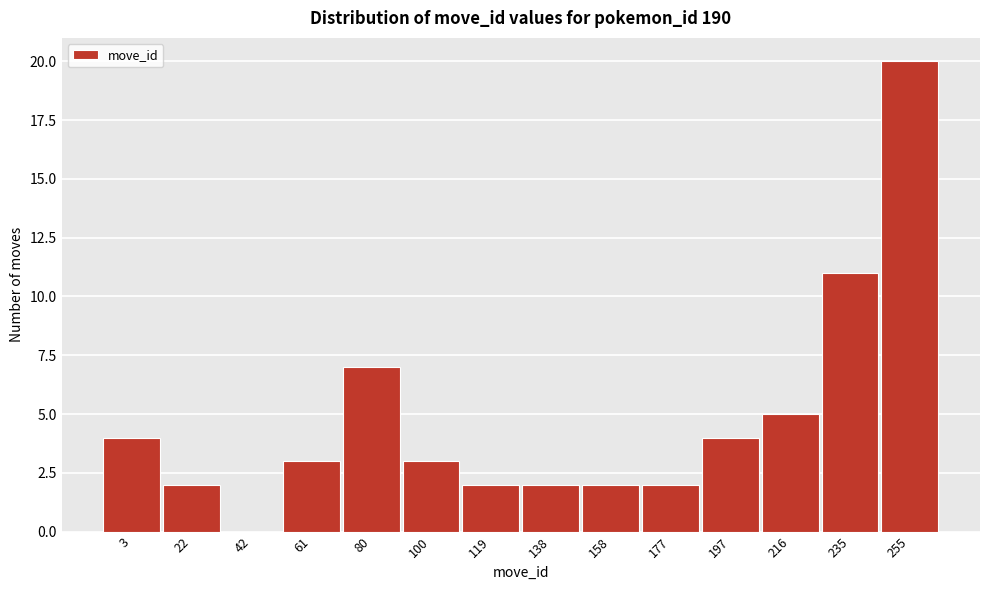

Reading left to right, transcribe all the data shown in this chart.

3=4	22=2	42=0	61=3	80=7	100=3	119=2	138=2	158=2	177=2	197=4	216=5	235=11	255=20